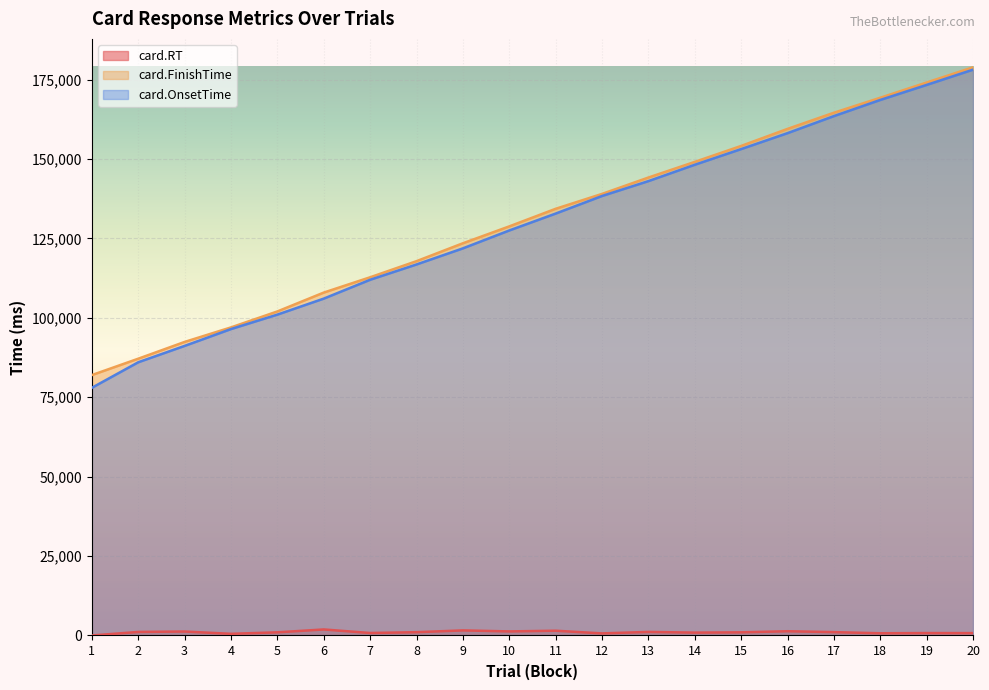

The value of card.FinishTime at 12 is 138990. True or false?

True